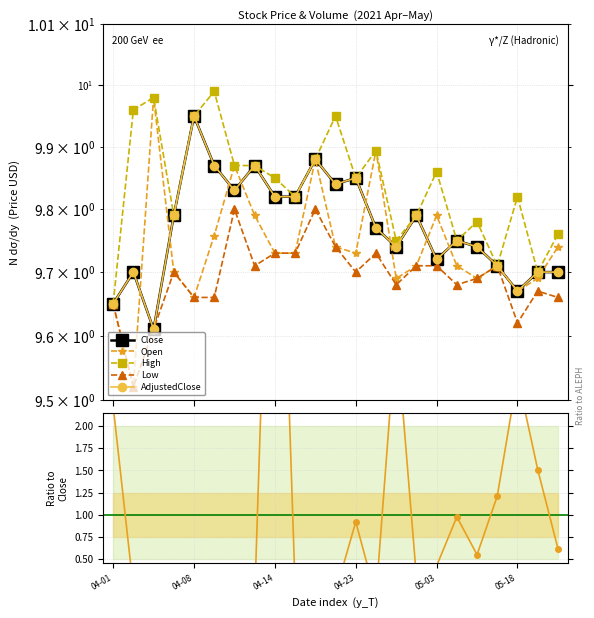

The value of Volume at 10 is 0.2. True or false?

False